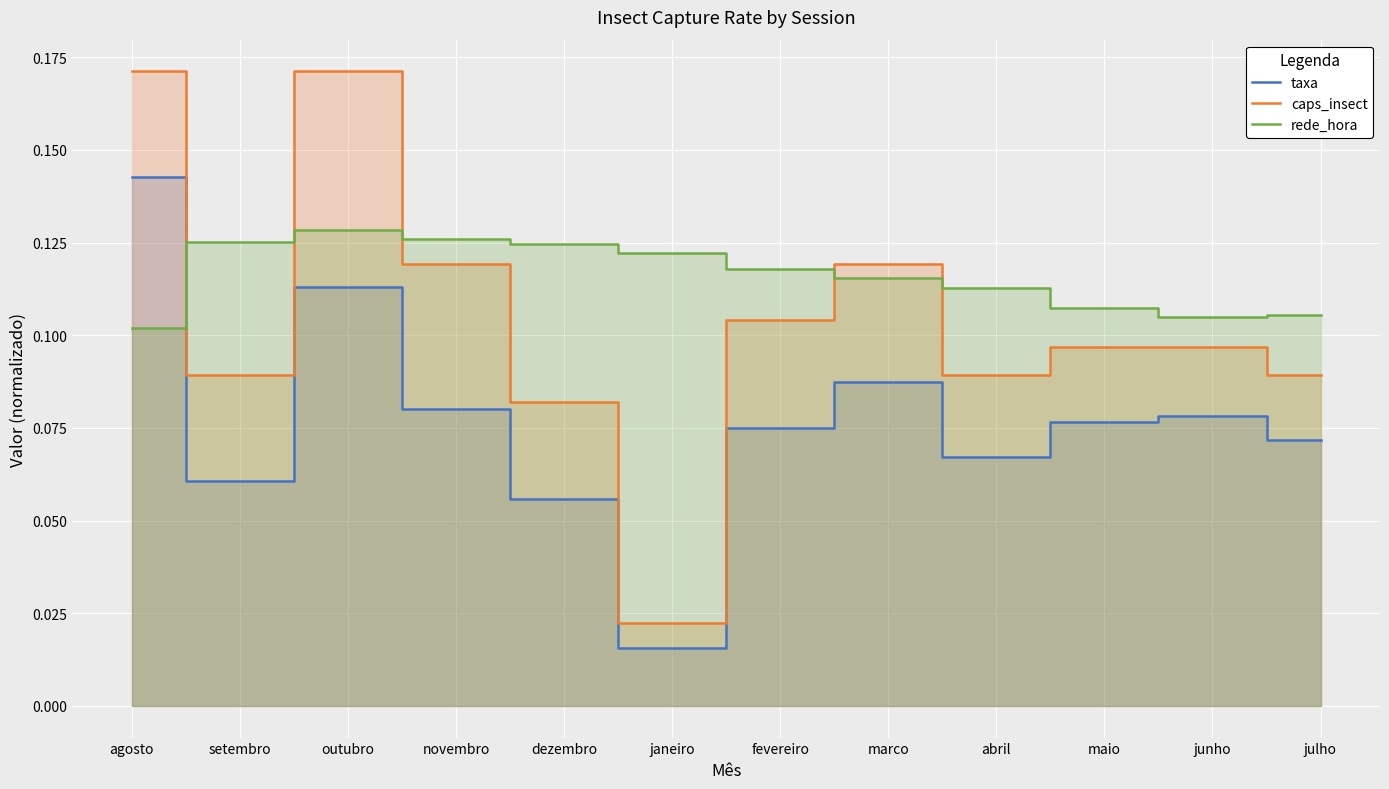

True or false: taxa has a value of 0.1 at dezembro.

False